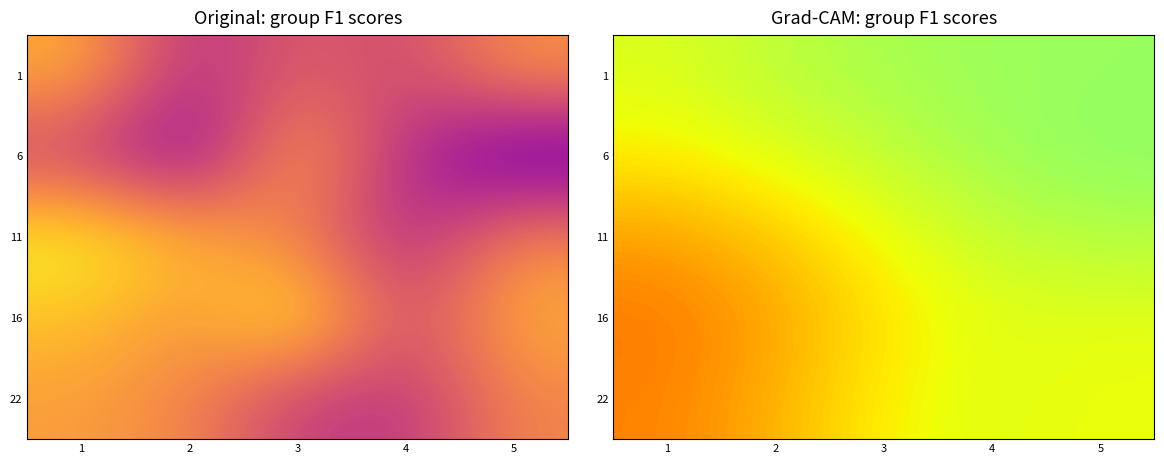

What is the maximum value shown in the chart?

0.8